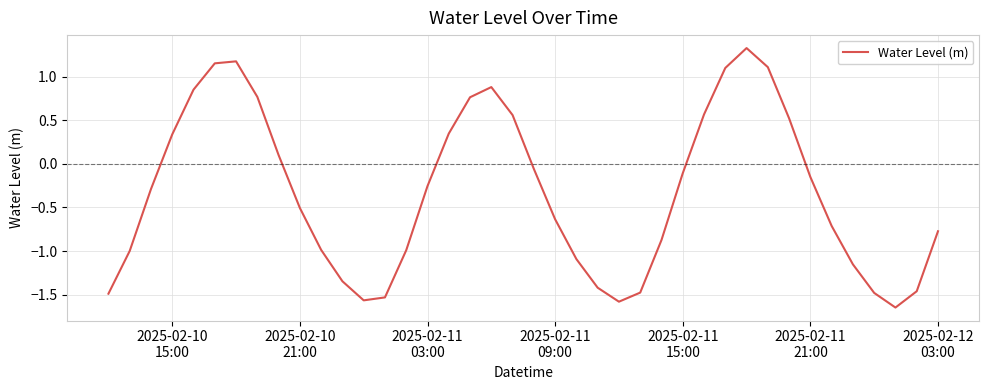

What is the difference between the maximum and minimum values?

3.0